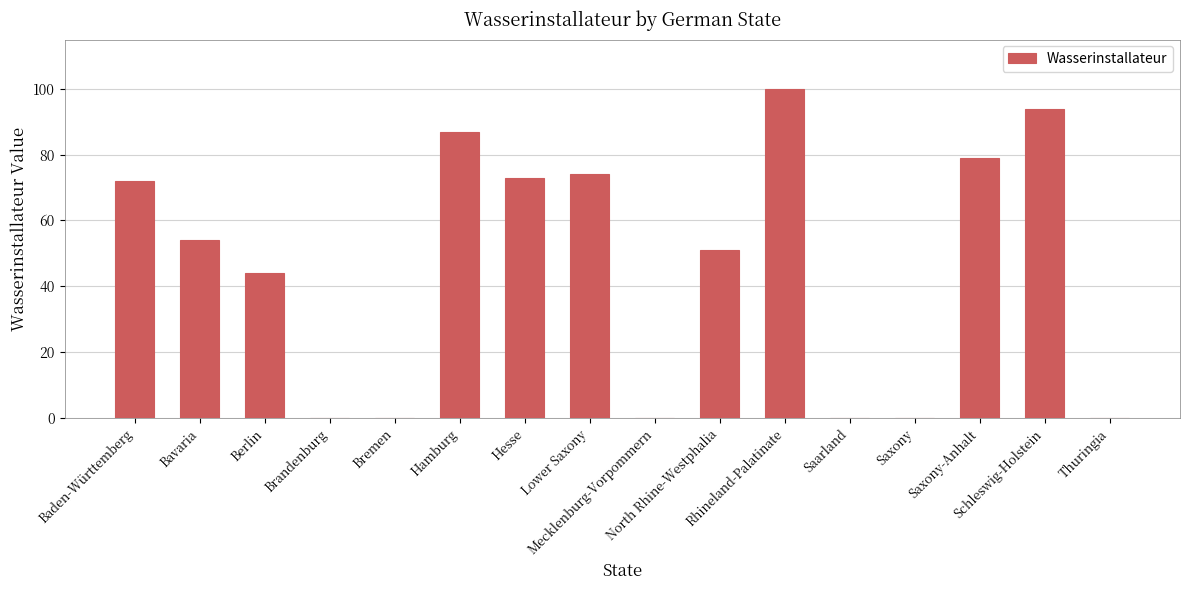

What is the greatest value displayed?

100